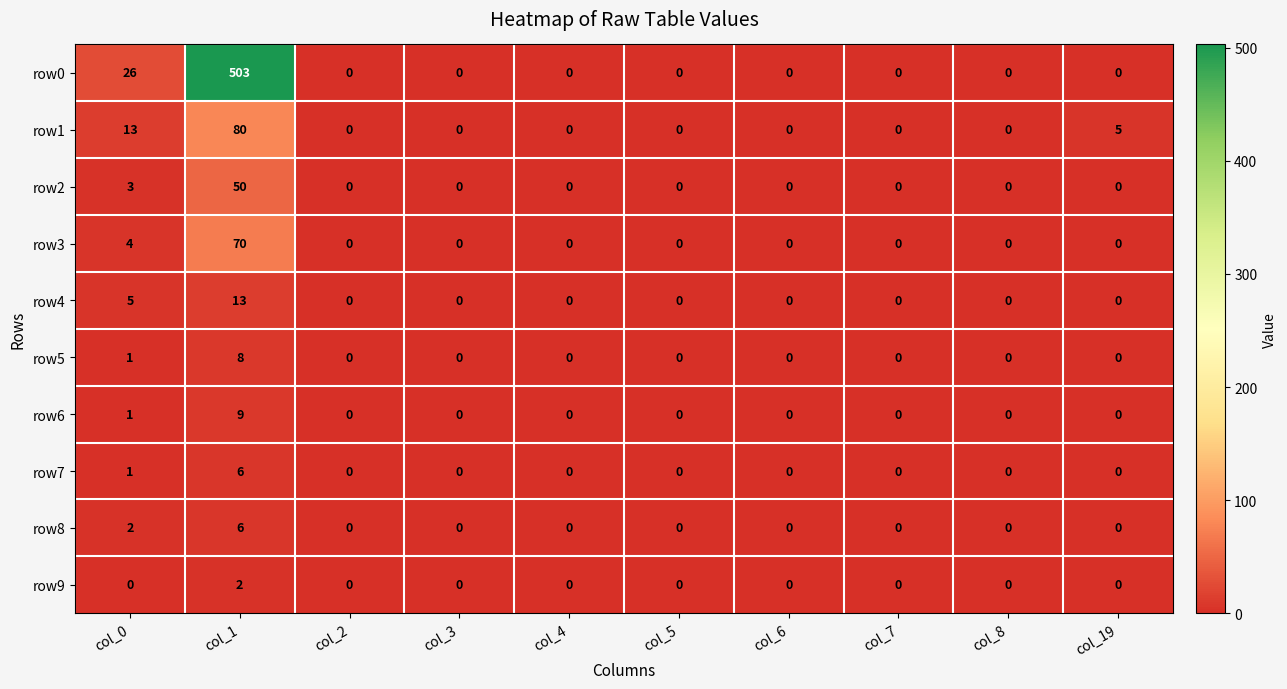

What is the maximum value for row5?

8